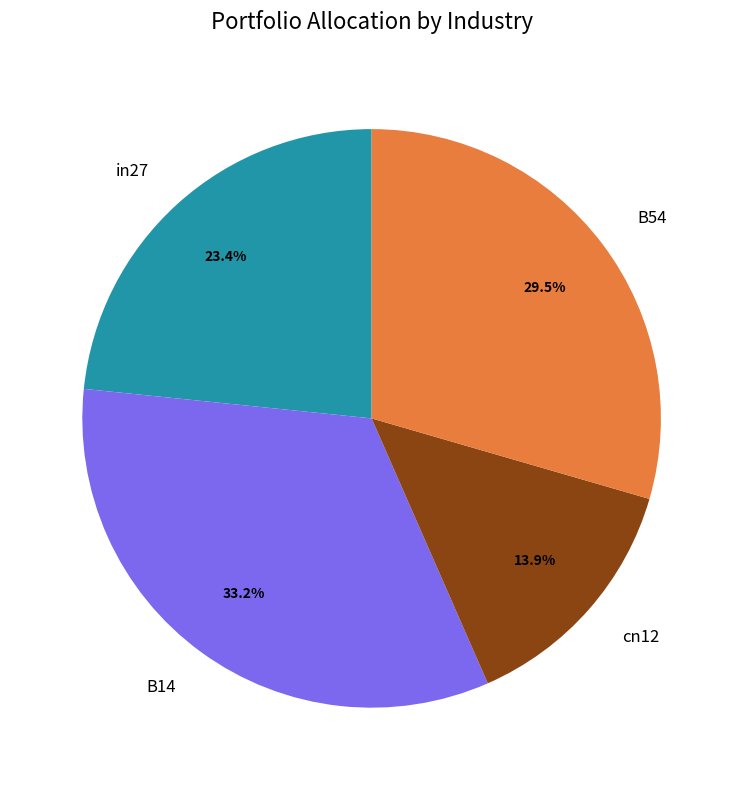

Which slice is the largest?

B14